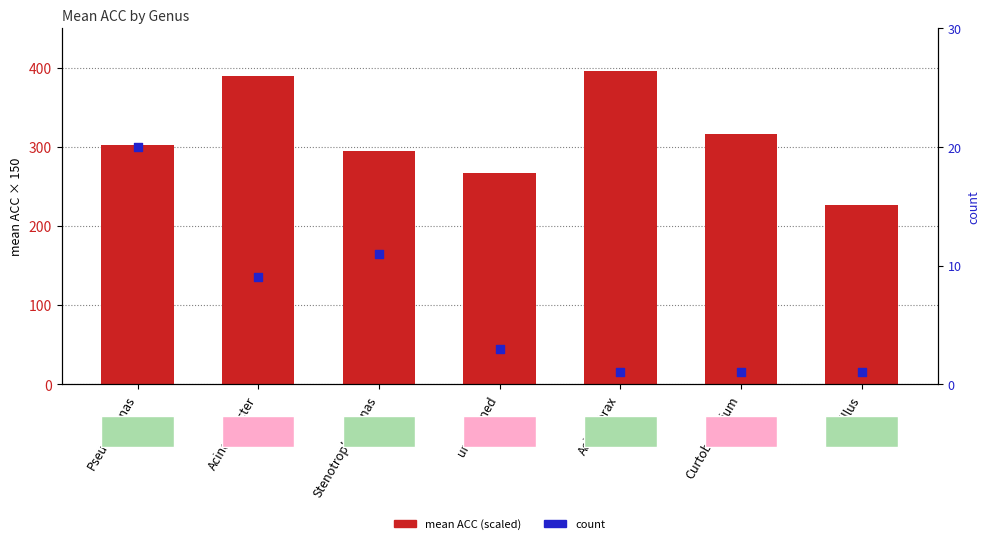

What are all the series names shown in the legend?

mean ACC (scaled), count